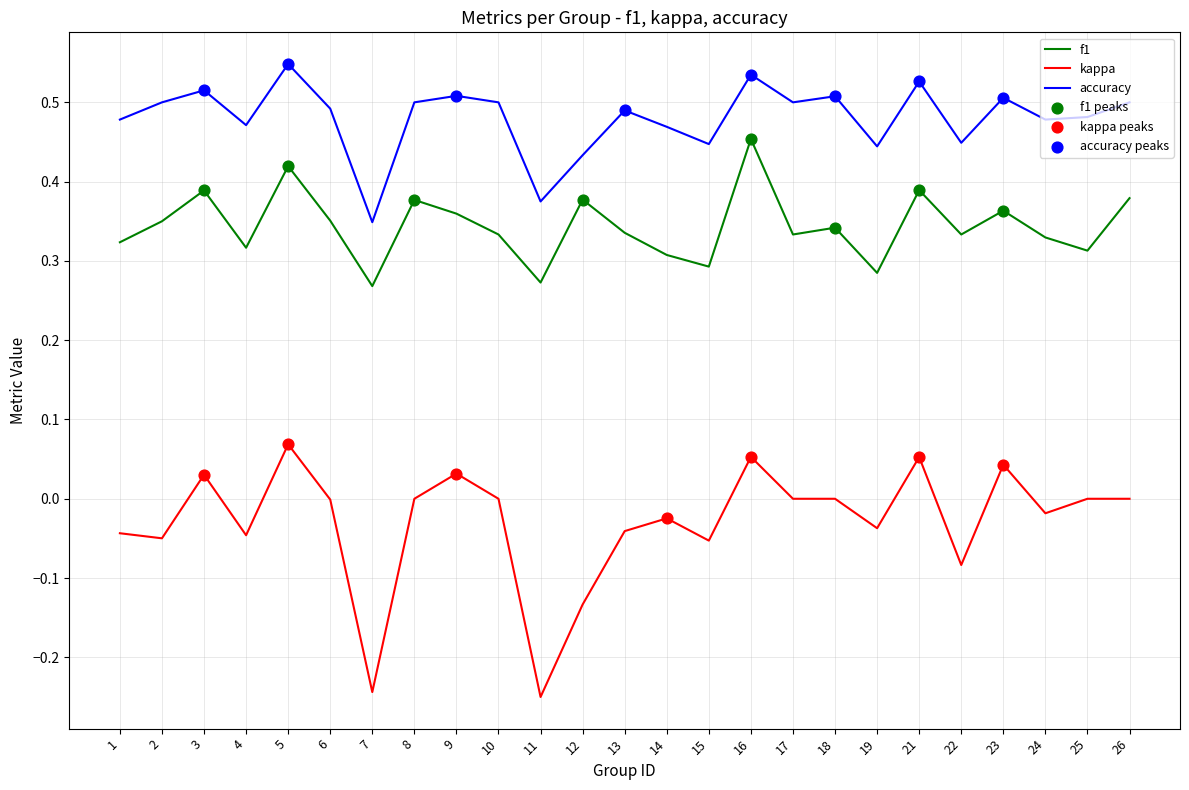

Is the value of kappa at 5 greater than the value of f1 at 12?

No